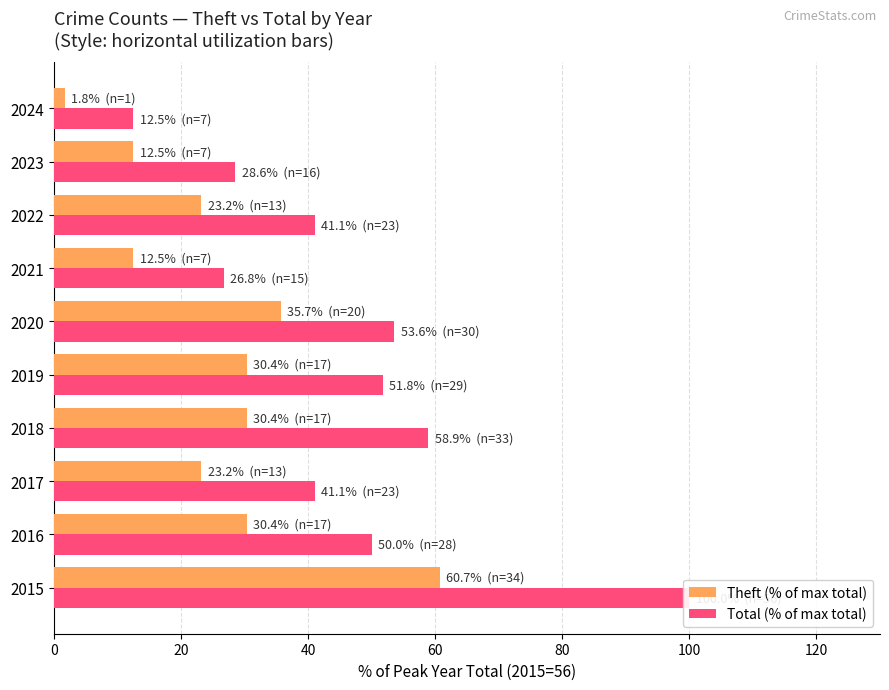

How many data points in Theft (% of max total) are less than 30?

5